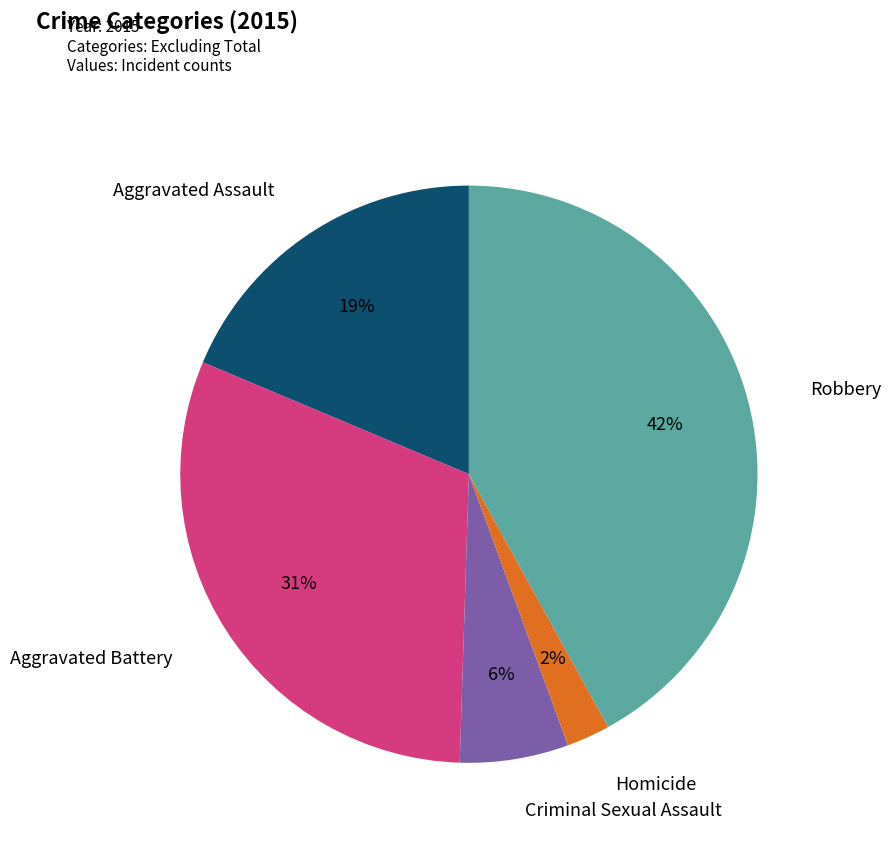

What is the ratio of the value at Criminal Sexual Assault to the value at Aggravated Assault?

0.3